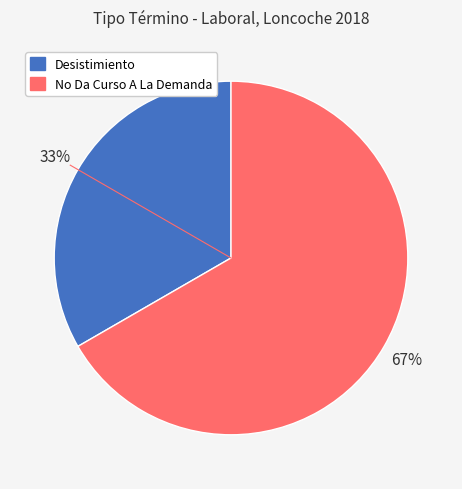

Is it true that Desistimiento is 47% of the pie?

False